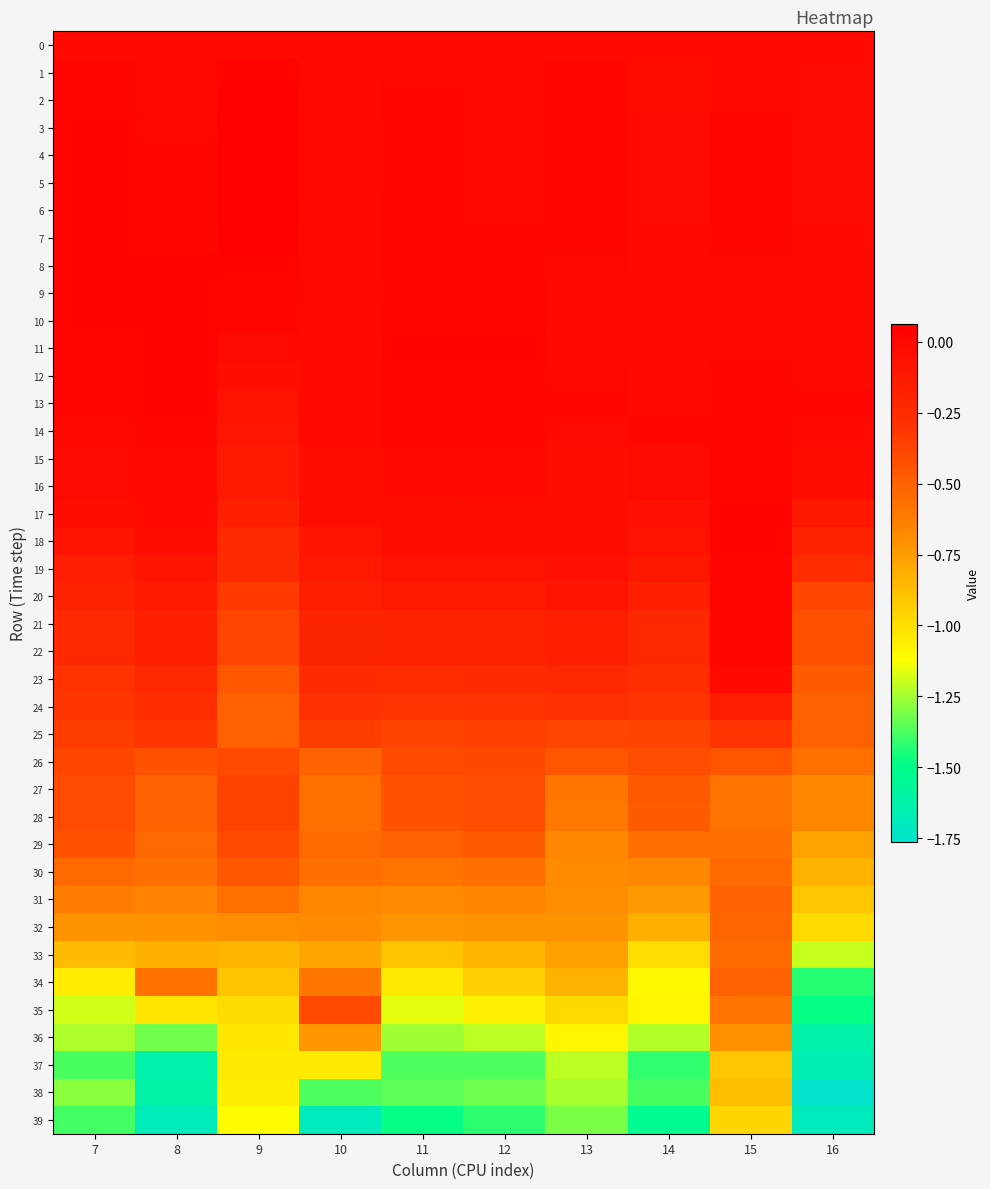

Rank the series at 7 from highest to lowest value.

7, 6, 4, 5, 8, 3, 9, 10, 11, 12, 2, 13, 1, 14, 0, 15, 16, 17, 18, 19, 20, 21, 22, 23, 24, 25, 26, 27, 28, 29, 30, 31, 32, 33, 34, 35, 36, 38, 37, 39